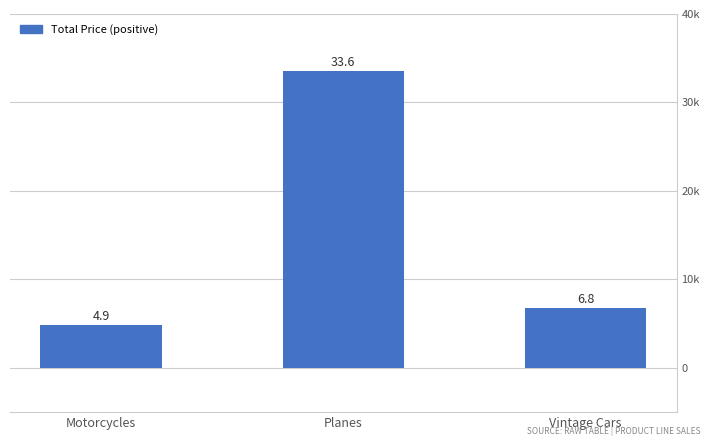

Reading left to right, transcribe all the data shown in this chart.

Motorcycles=4900.0	Planes=33572.9	Vintage Cars=6798.9